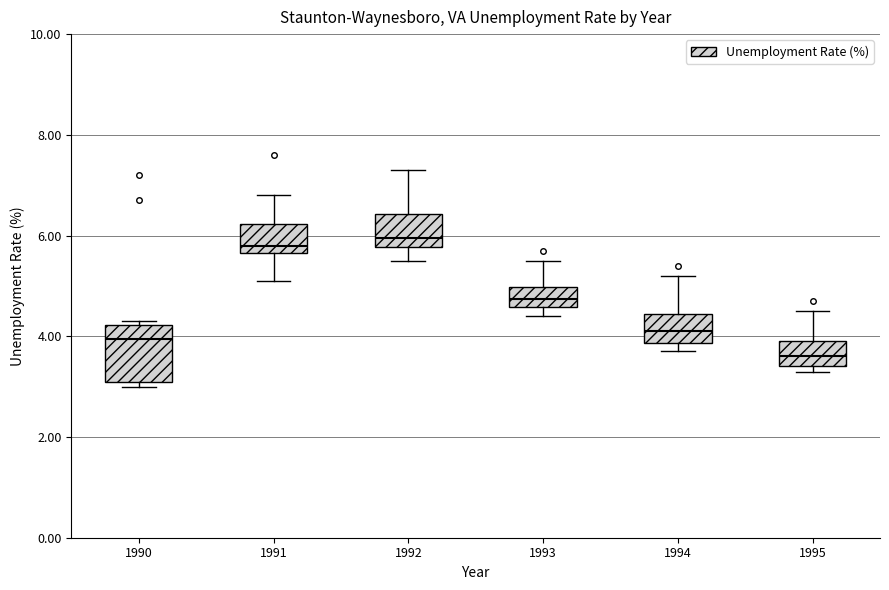

Where is the lower edge of the box at x = 1995 on the y-axis? The values are not printed on the chart, so give them approximately, as read against the axis.

3.4